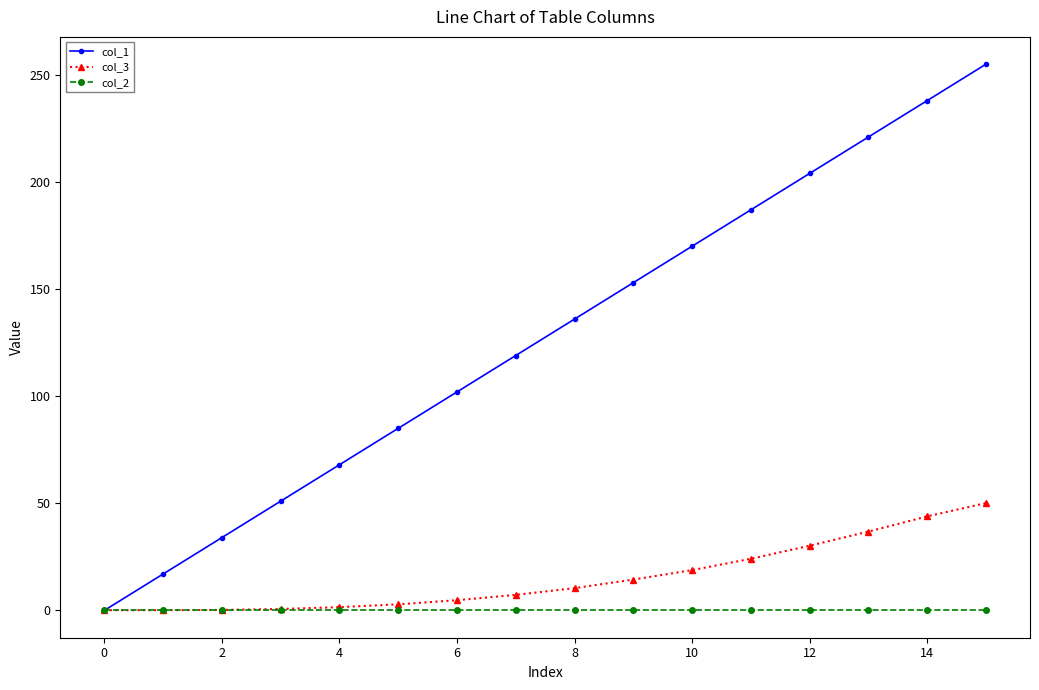

Rank the series by their maximum value, from lowest to highest.

col_2, col_3, col_1